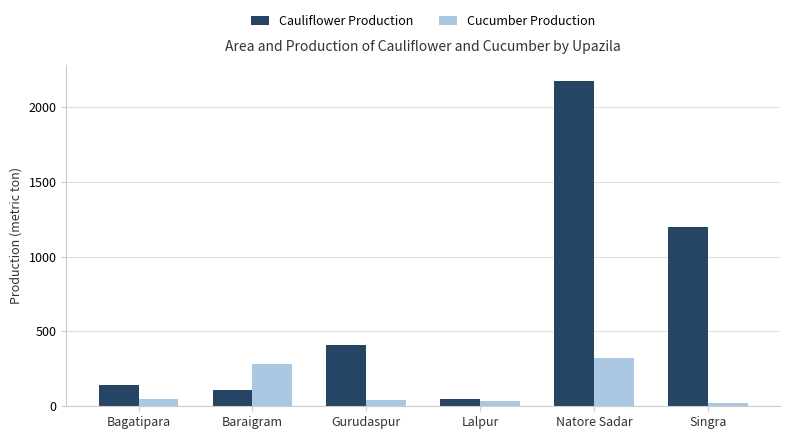

Which category has the highest value across all series?

Natore Sadar